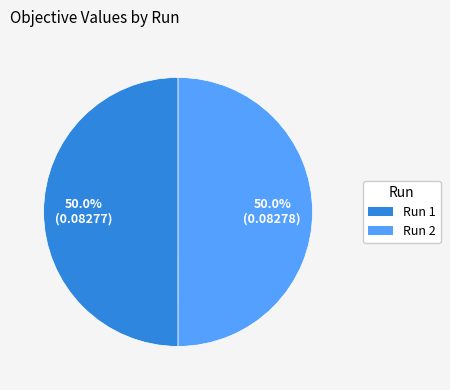

Do Run 2 and Run 1 together represent more than half of the pie?

Yes